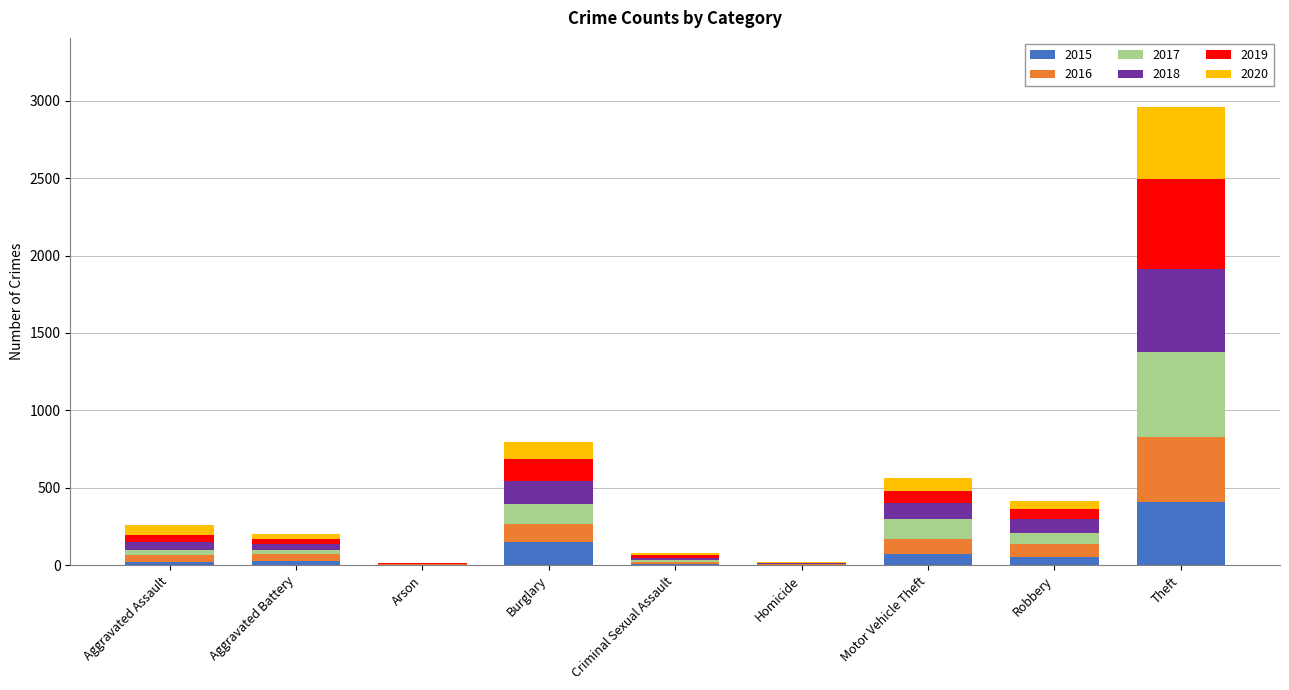

At which category is the sum across all series the highest?

Theft